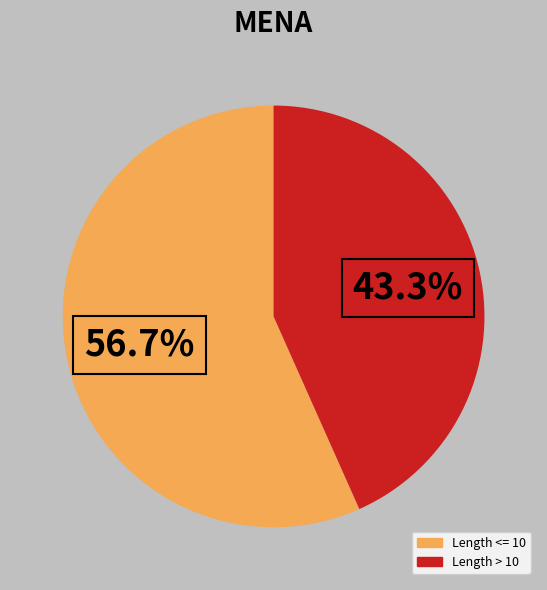

What portion of the pie excludes Length > 10?

56.7%